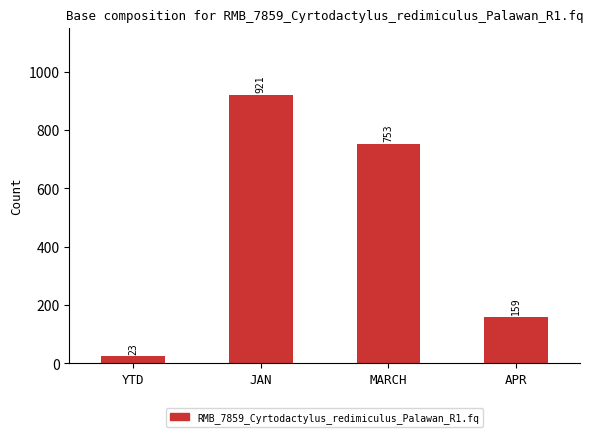

Reading left to right, extract all data points from this chart.

YTD=23	JAN=921	MARCH=753	APR=159